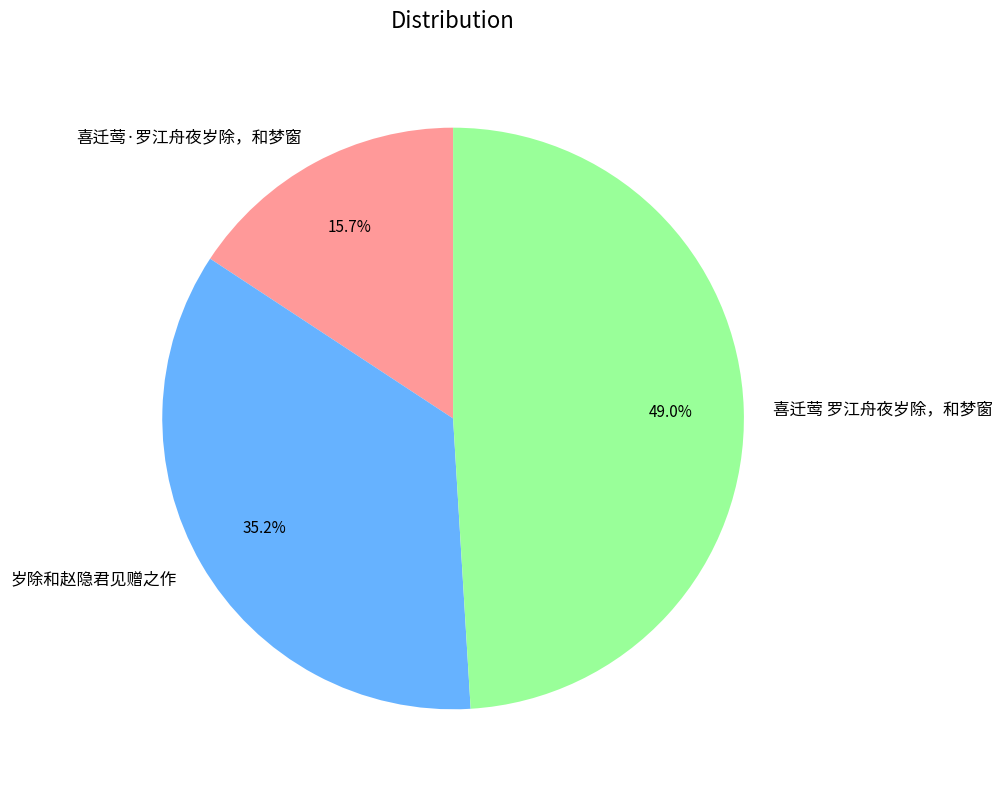

What is the ratio of the value at 喜迁莺 罗江舟夜岁除，和梦窗 to the value at 岁除和赵隐君见赠之作?

1.4